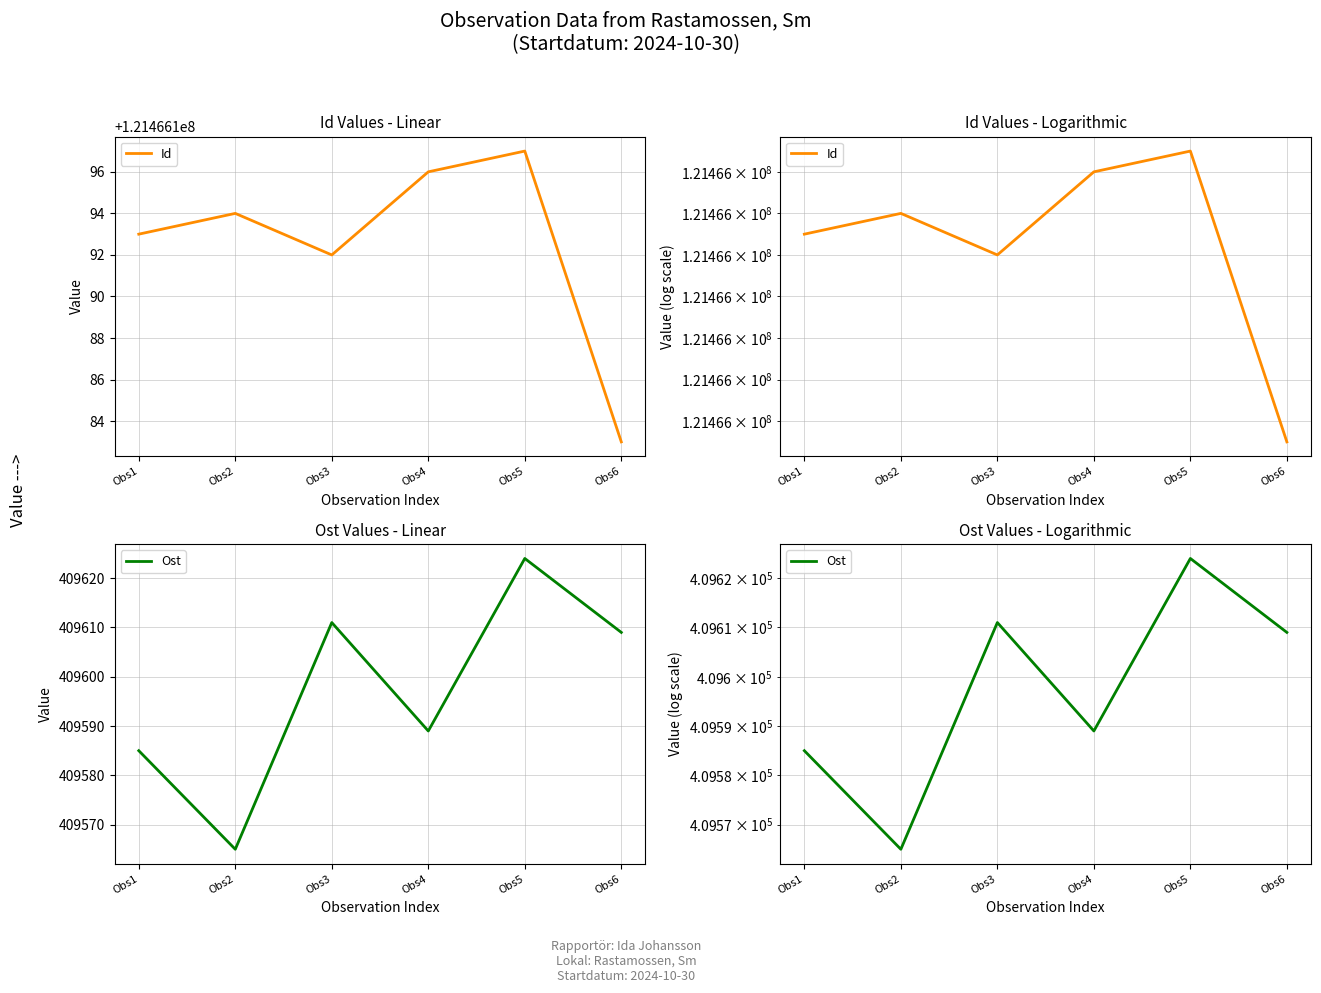

Reading left to right, extract all data points from this chart.

Id: Obs1=121466193	Obs2=121466194	Obs3=121466192	Obs4=121466196	Obs5=121466197	Obs6=121466183
Ost: Obs1=409585	Obs2=409565	Obs3=409611	Obs4=409589	Obs5=409624	Obs6=409609